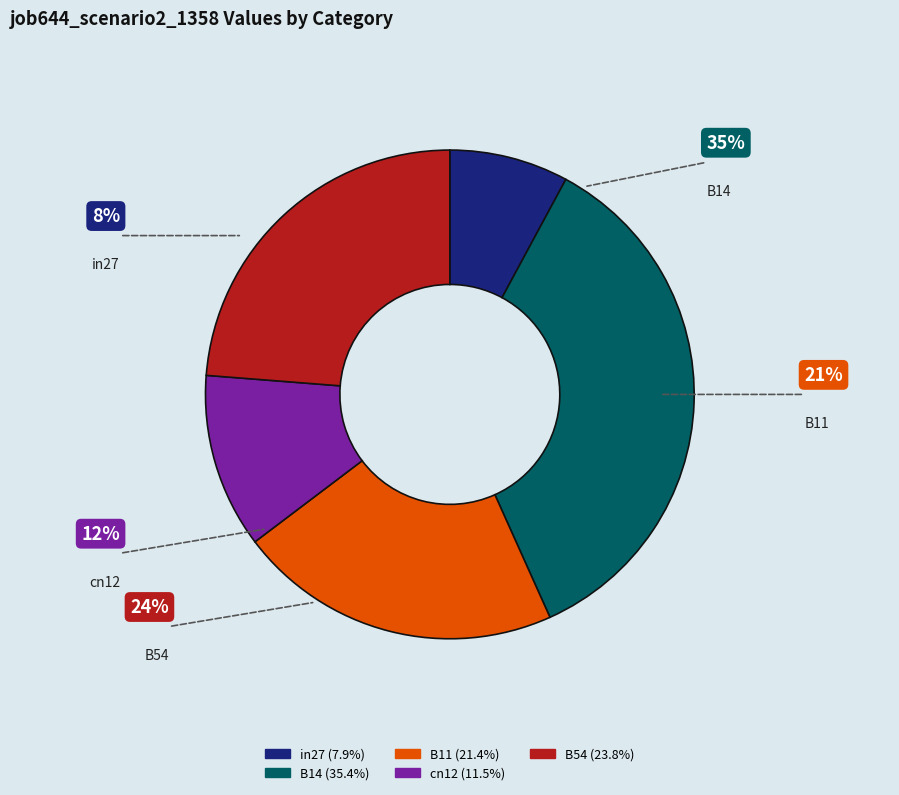

Combined, do B54 and in27 account for over 50%?

No